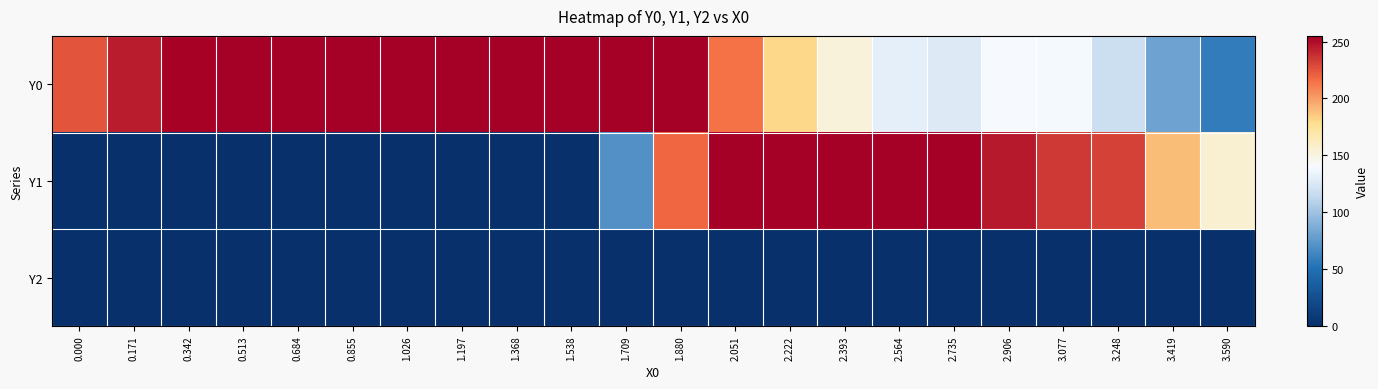

Reading right to left, extract all data points from this chart.

Y0: 3.590=58.3	3.419=81.0	3.248=118.3	3.077=138.7	2.906=140.2	2.735=126.7	2.564=131.3	2.393=153.3	2.222=180.4	2.051=214.3	1.880=255.0	1.709=255.0	1.538=255.0	1.368=255.0	1.197=255.0	1.026=255.0	0.855=255.0	0.684=255.0	0.513=255.0	0.342=253.8	0.171=244.5	0.000=225.0
Y1: 3.590=156.0	3.419=189.5	3.248=231.7	3.077=234.2	2.906=245.7	2.735=255.0	2.564=255.0	2.393=255.0	2.222=255.0	2.051=255.0	1.880=219.0	1.709=70.2	1.538=0.0	1.368=0.0	1.197=0.0	1.026=0.0	0.855=0.0	0.684=0.0	0.513=0.0	0.342=0.0	0.171=0.0	0.000=0.0
Y2: 3.590=0.0	3.419=0.0	3.248=0.0	3.077=0.0	2.906=0.0	2.735=0.0	2.564=0.0	2.393=0.0	2.222=0.0	2.051=0.0	1.880=0.0	1.709=0.0	1.538=0.0	1.368=0.0	1.197=0.0	1.026=0.0	0.855=0.0	0.684=0.0	0.513=0.0	0.342=0.0	0.171=0.0	0.000=0.0